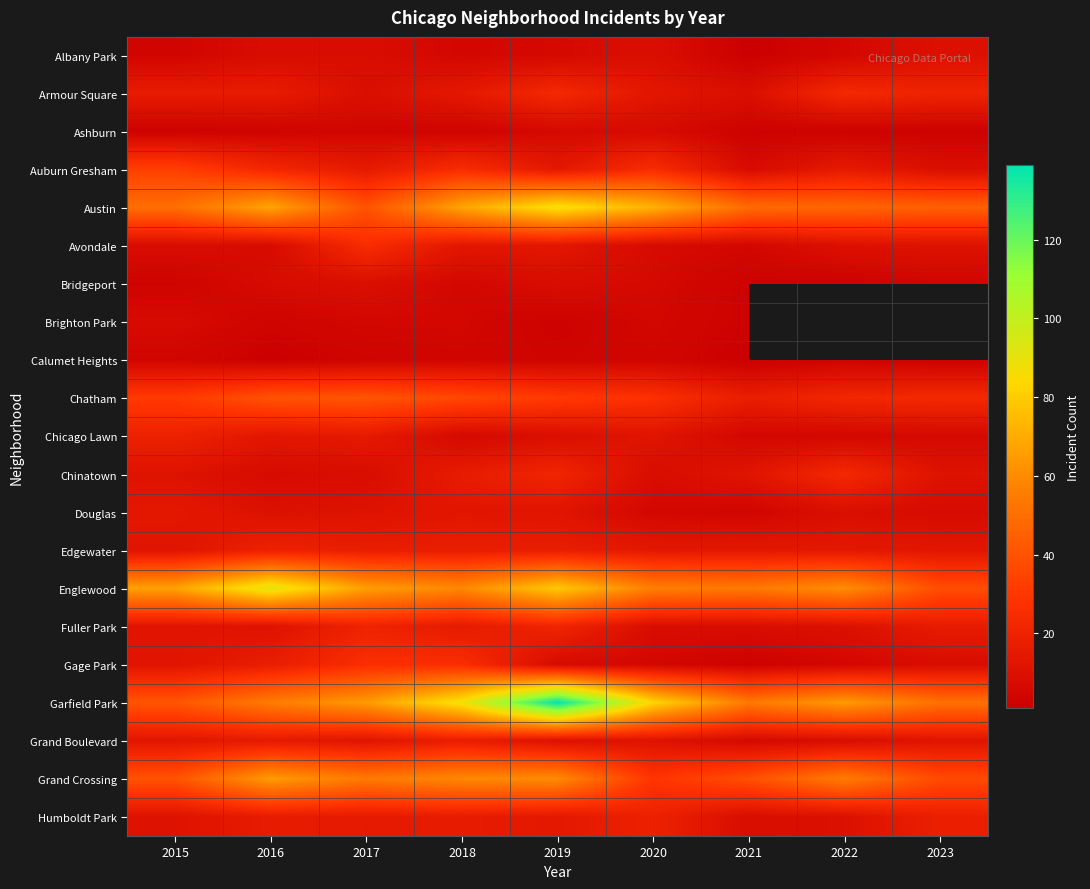

At which category does the chart reach its minimum across all series?

2021